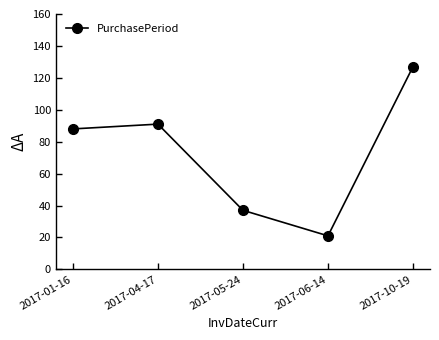

At which category does the chart reach its peak across all series?

2017-10-19